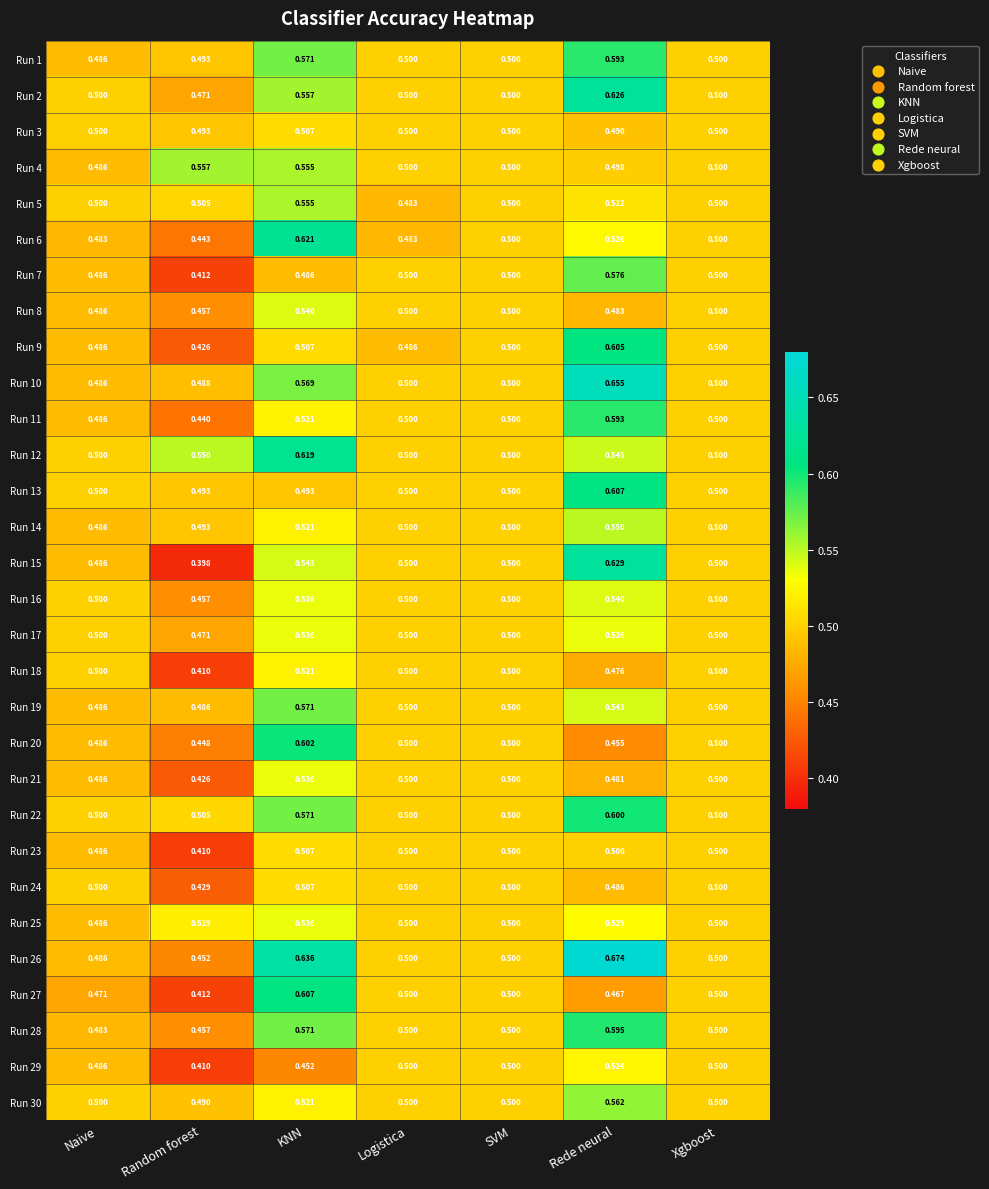

Which series has the largest range (max minus min)?

Run 15